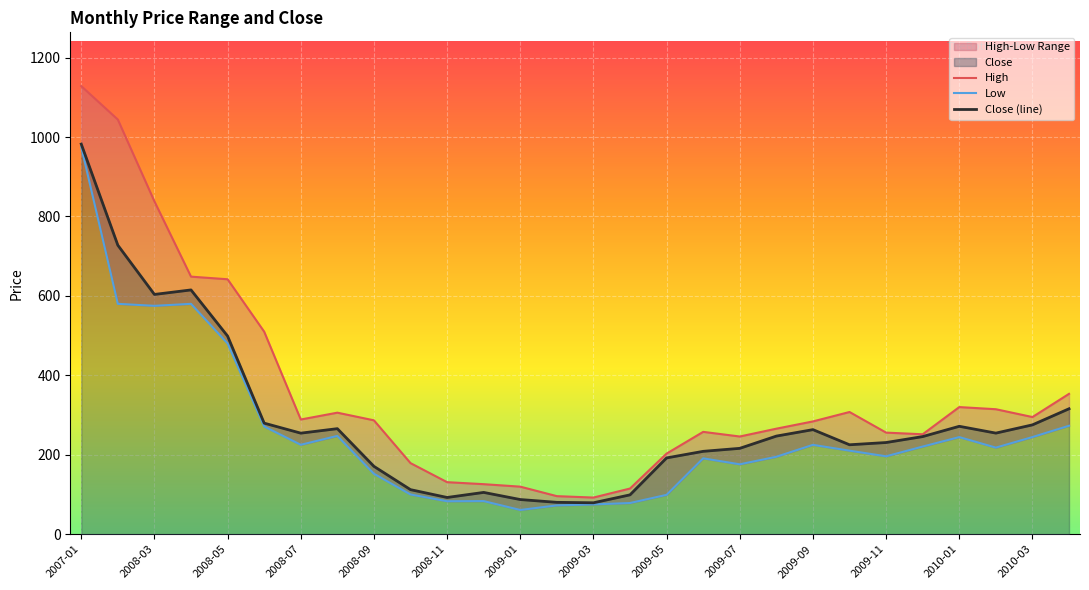

True or false: High and Low cross at least once.

False